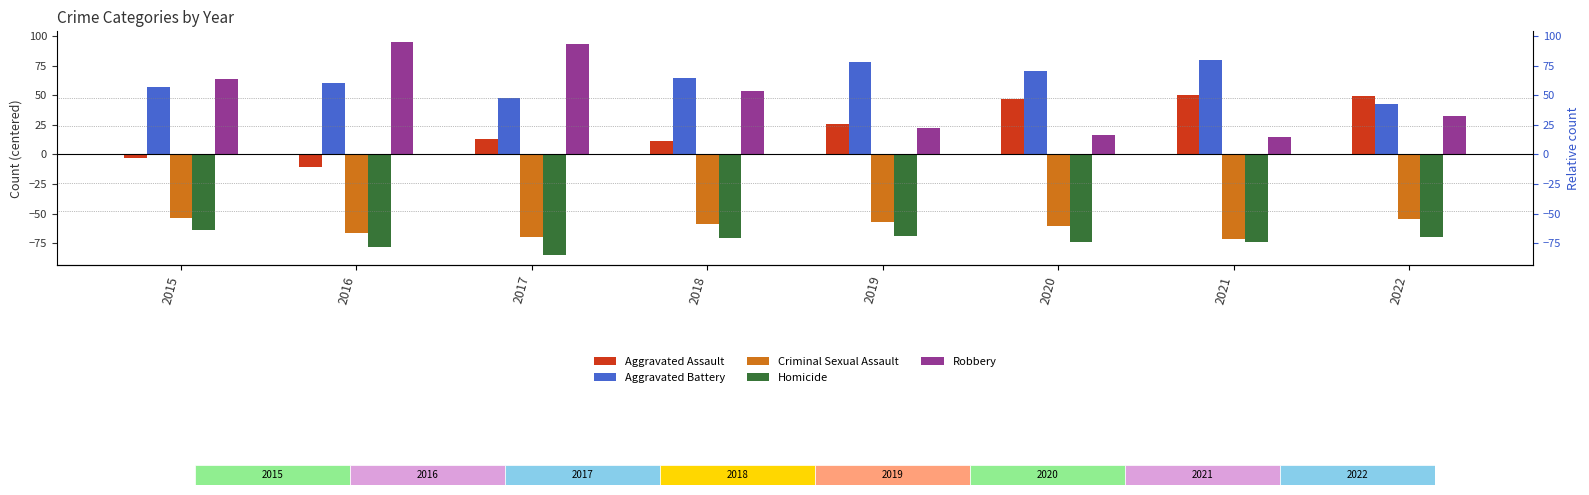

Reading right to left, transcribe all the data shown in this chart.

Aggravated Assault: 49.4	50.0	46.8	26.0	11.4	13.4	-11.0	-3.0
Aggravated Battery: 42.4	80.0	70.8	78.0	64.4	47.4	60.0	57.0
Criminal Sexual Assault: -54.6	-71.0	-60.2	-57.0	-58.6	-69.6	-66.0	-54.0
Homicide: -69.6	-74.0	-74.2	-69.0	-70.6	-84.6	-78.0	-64.0
Robbery: 32.4	15.0	16.8	22.0	53.4	93.4	95.0	64.0